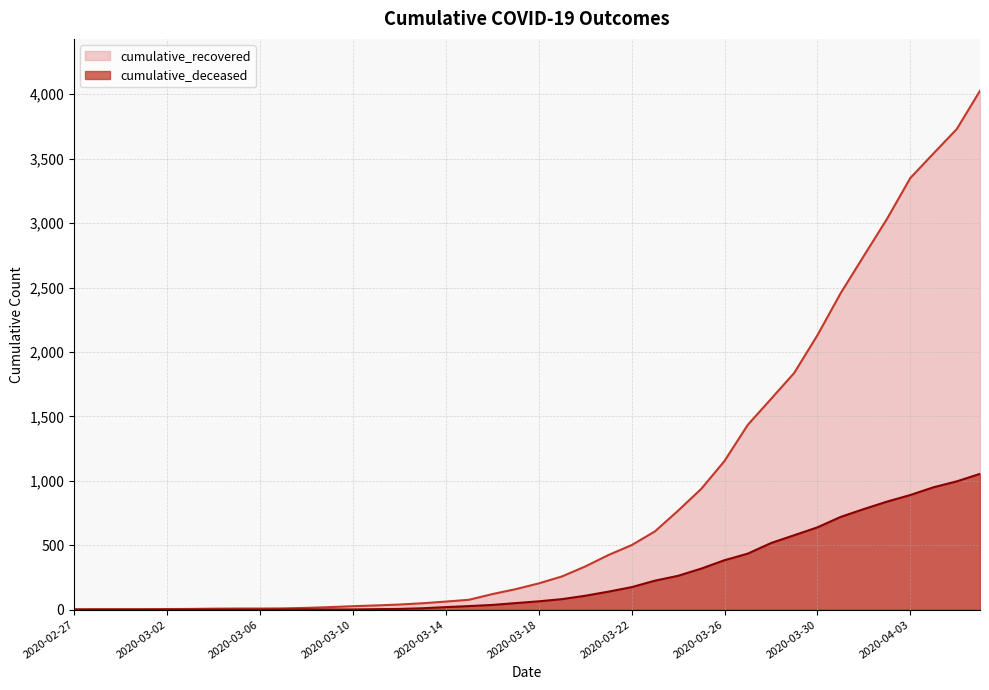

Which category has the highest value across all series?

2020-04-06